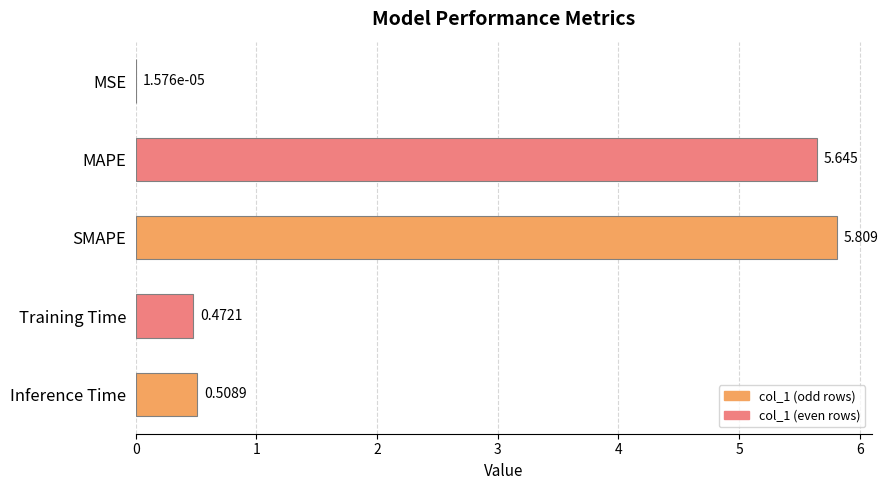

Which category has the highest value across all series?

SMAPE